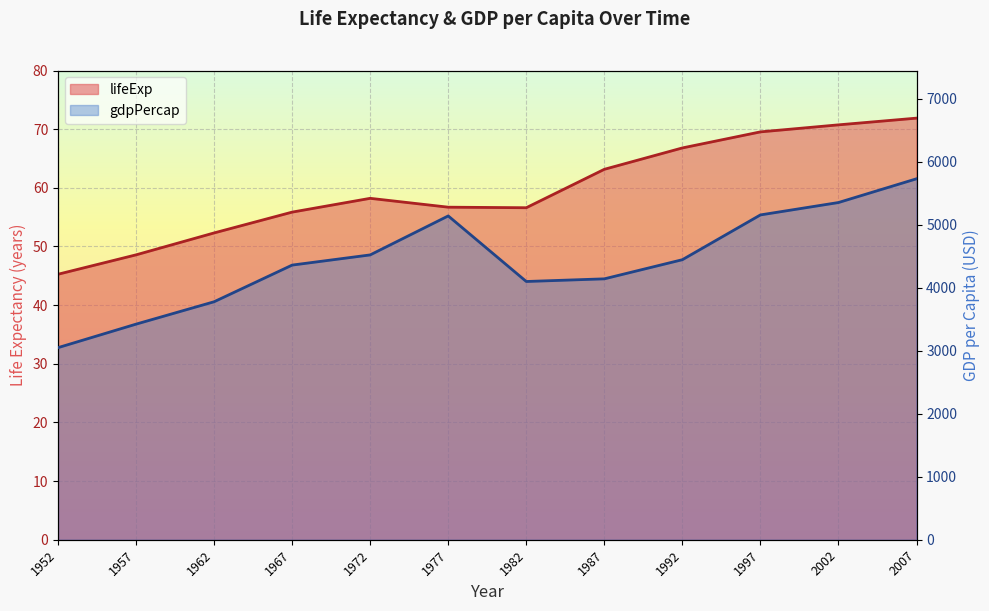

What is the difference between the highest and lowest values at 1977?

5082.2